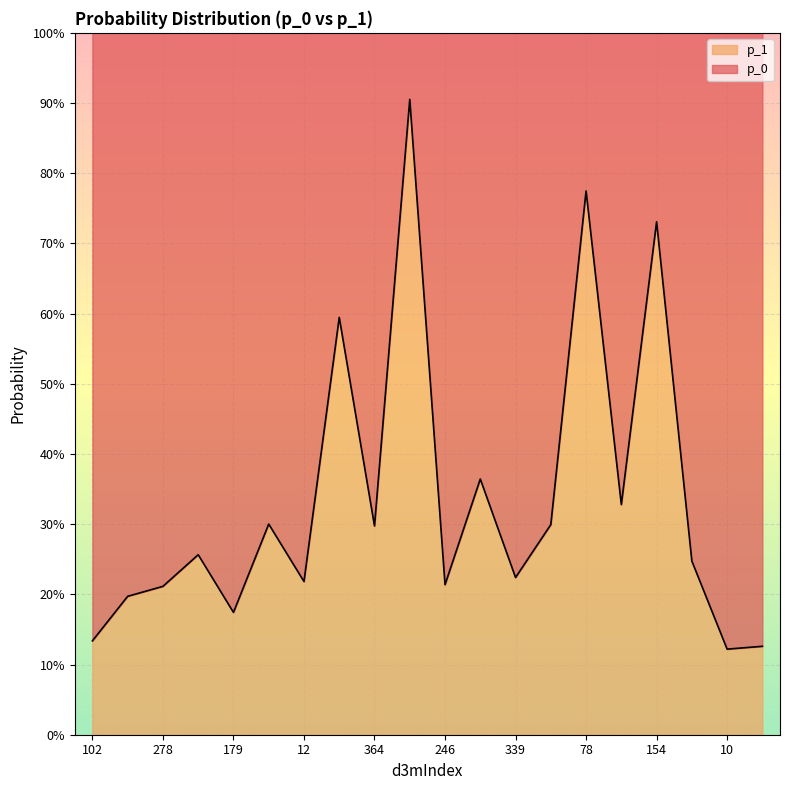

Reading left to right, transcribe all the data shown in this chart.

0.1	0.2	0.2	0.3	0.2	0.3	0.2	0.6	0.3	0.9	0.2	0.4	0.2	0.3	0.8	0.3	0.7	0.2	0.1	0.1